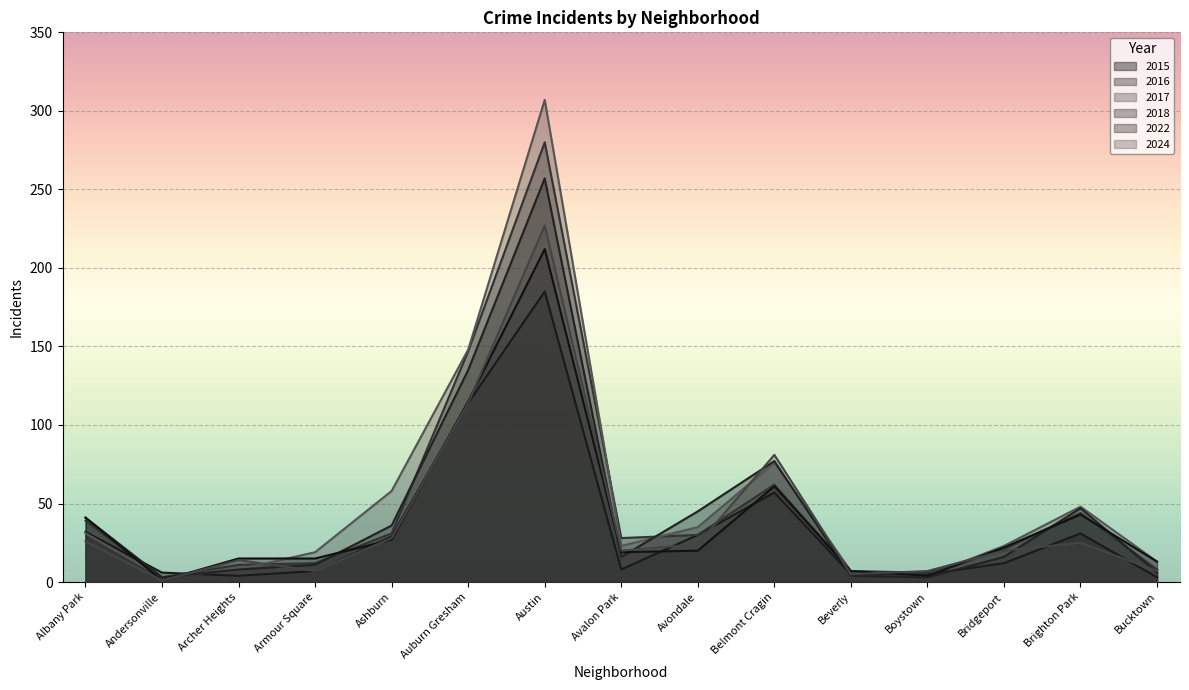

Where does the 2018 series first go above 16?

Albany Park